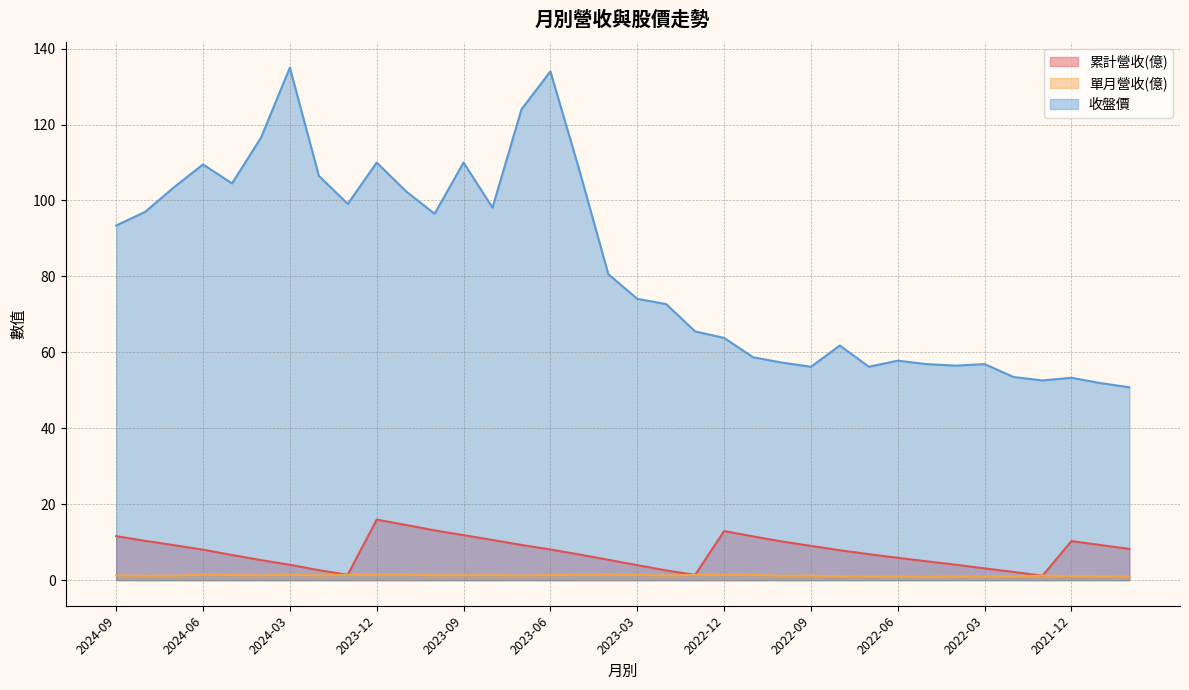

True or false: 累計營收(億) and 單月營收(億) cross at least once.

False